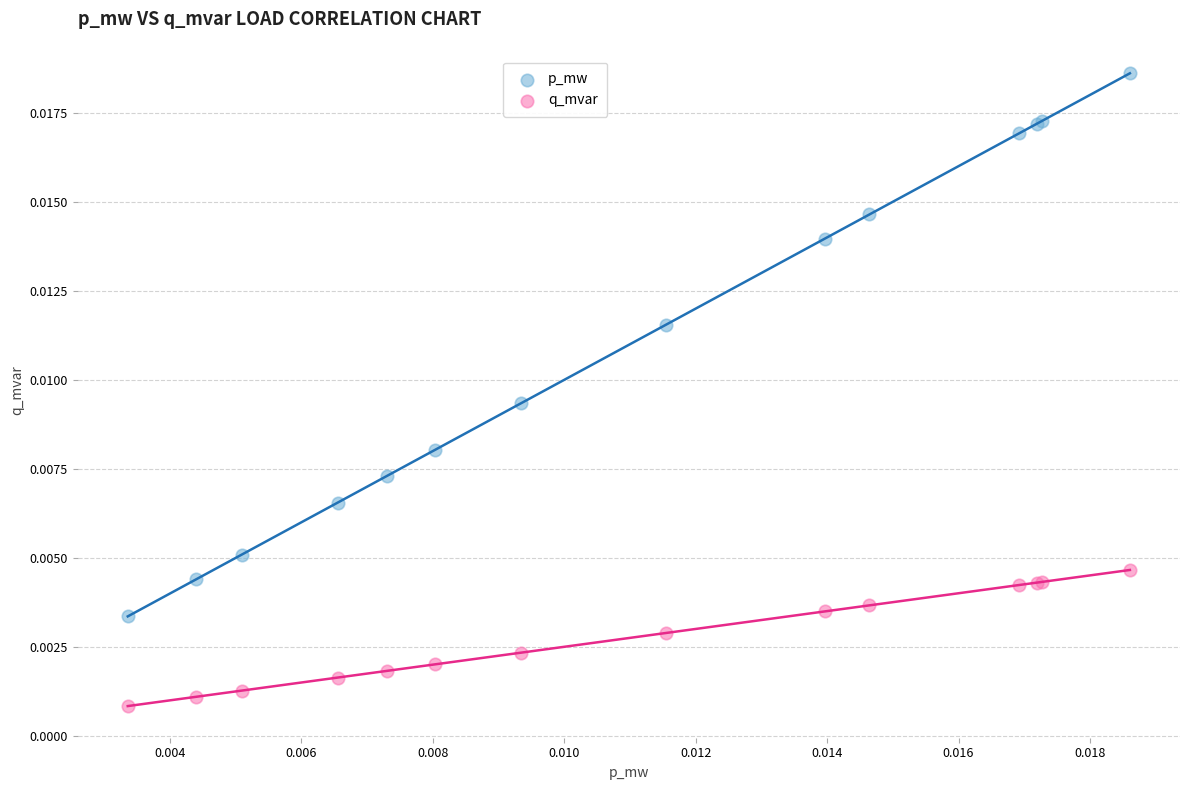

Which series reaches the minimum Y coordinate?

q_mvar